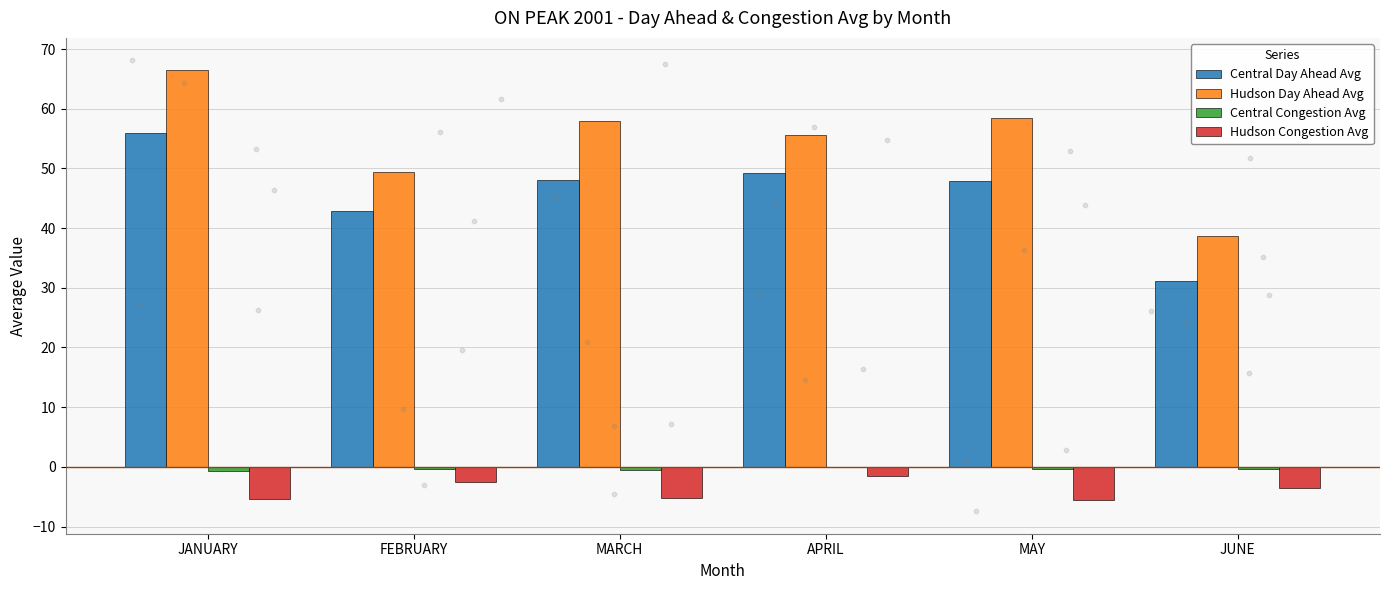

Which series reaches the minimum Y coordinate?

Hudson Congestion Avg